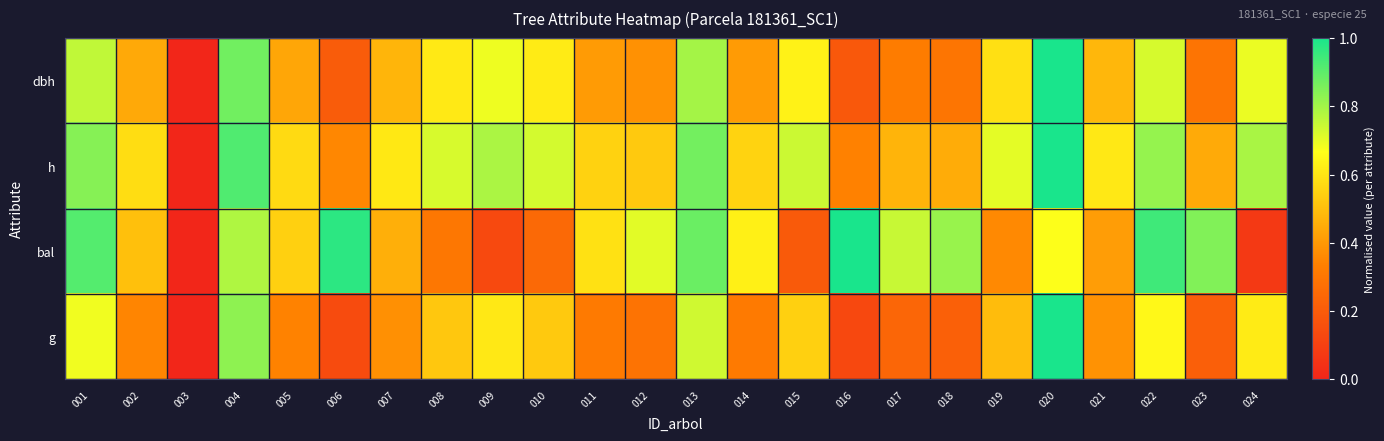

List the series in order of their peak value, lowest first.

dbh, h, bal, g